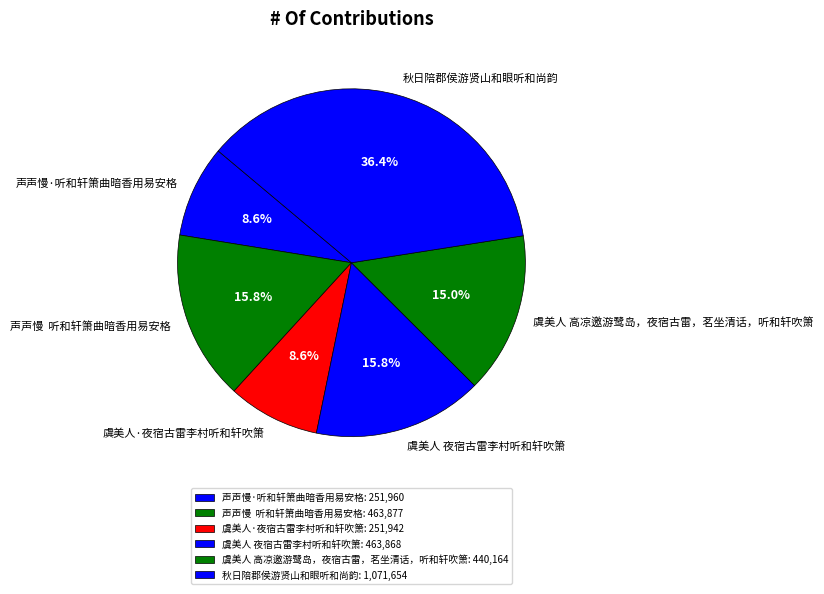

What percentage is NOT represented by 虞美人·夜宿古雷李村听和轩吹箫?

91.4%